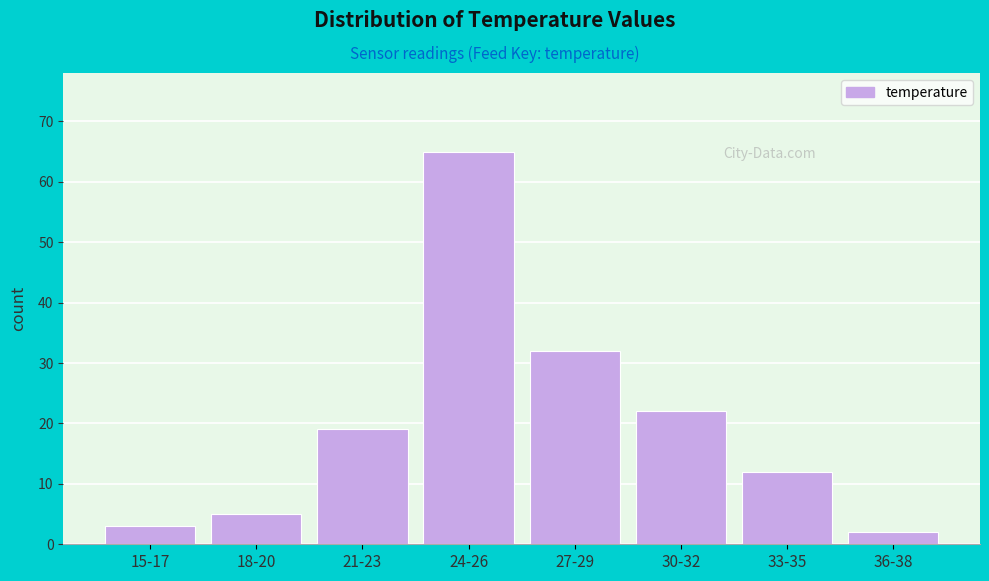

Reading left to right, extract all data points from this chart.

3	5	19	65	32	22	12	2